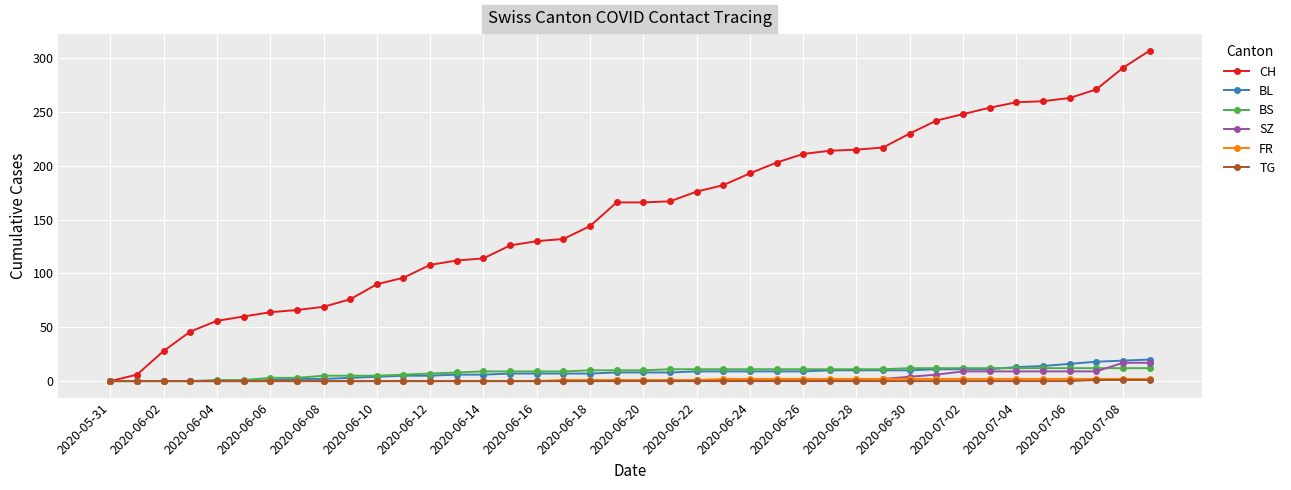

Which series has the largest range (max minus min)?

CH